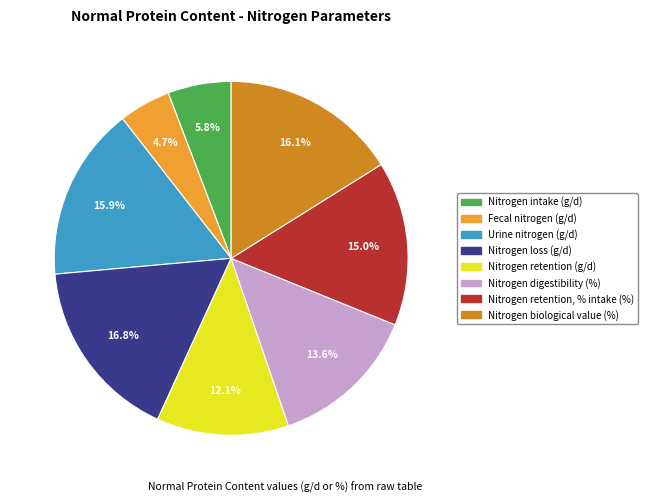

Between Nitrogen digestibility (%) and Nitrogen biological value (%), which is larger?

Nitrogen biological value (%)